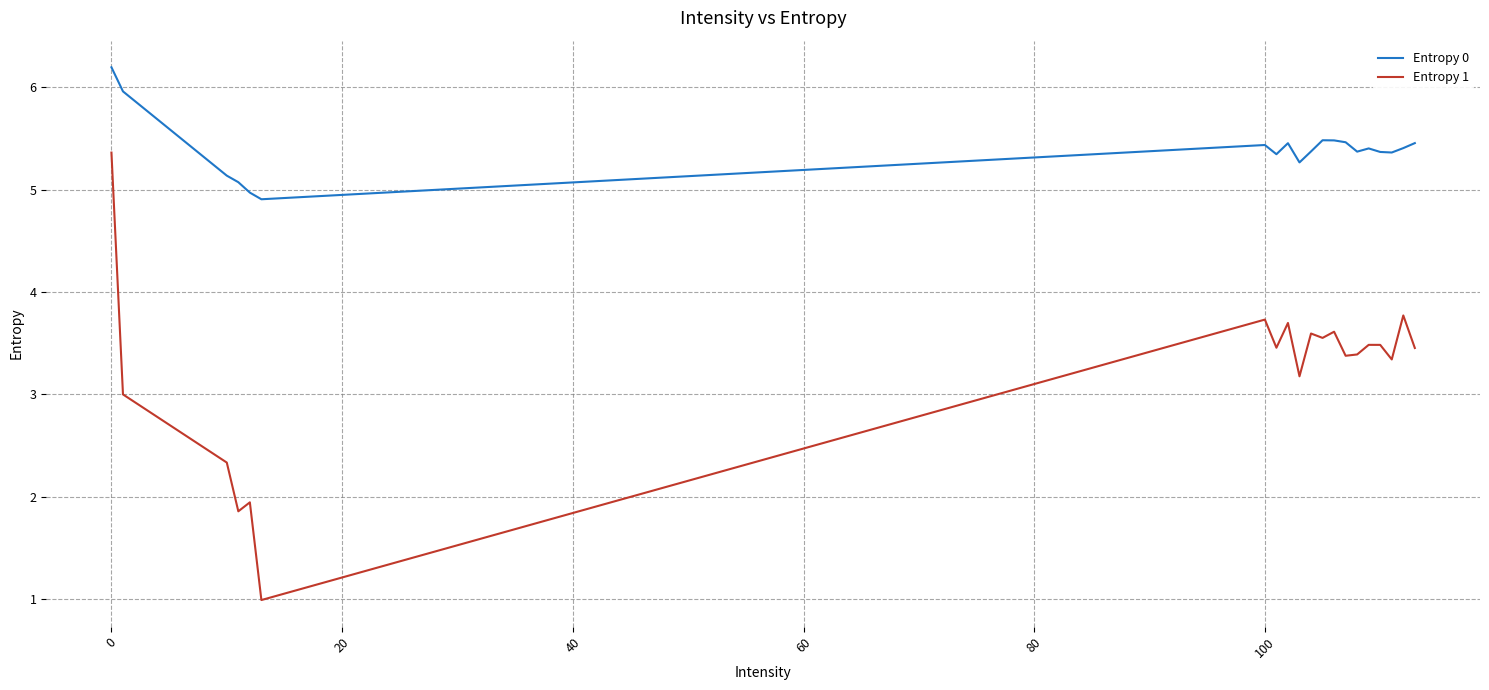

List the series in order of their peak value, lowest first.

Entropy 1, Entropy 0